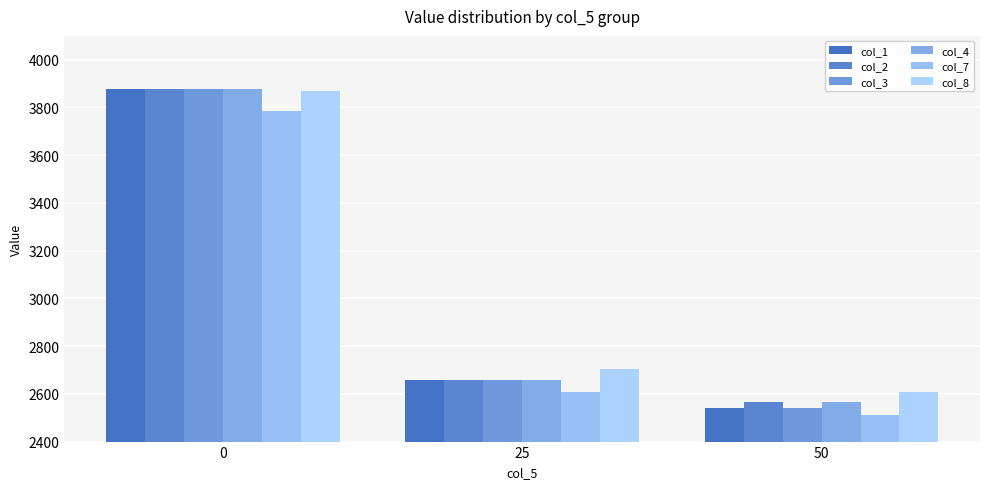

At 50, list the series in order from largest to smallest.

col_8, col_2, col_4, col_1, col_3, col_7